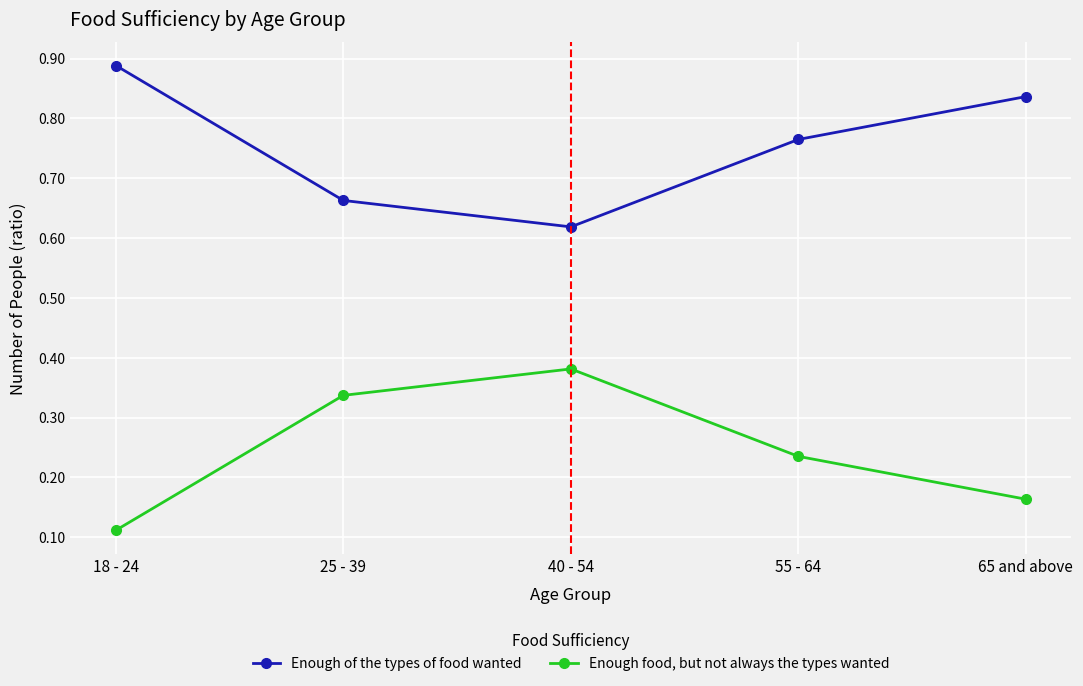

True or false: Enough of the types of food wanted and Enough food, but not always the types wanted cross at least once.

False